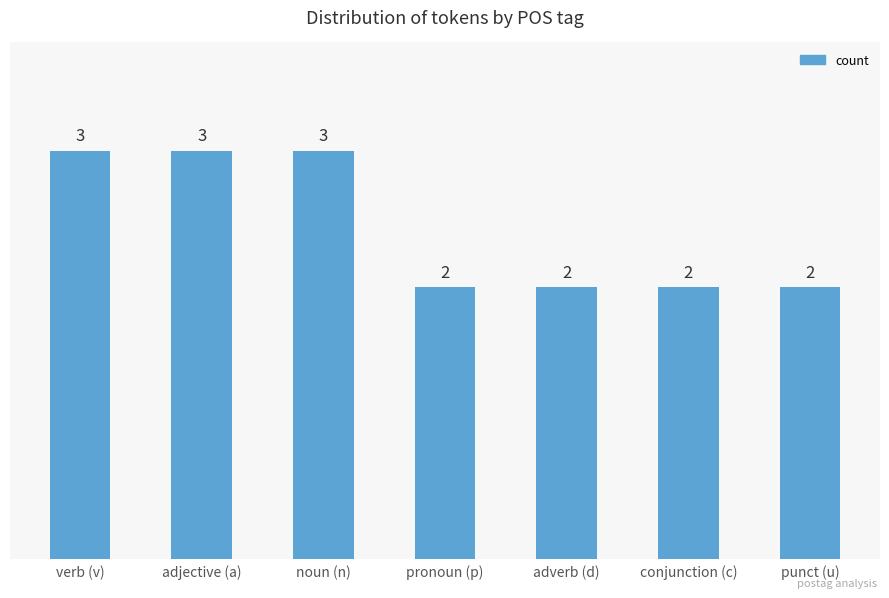

Is it true that the value at punct (u) is 2?

True